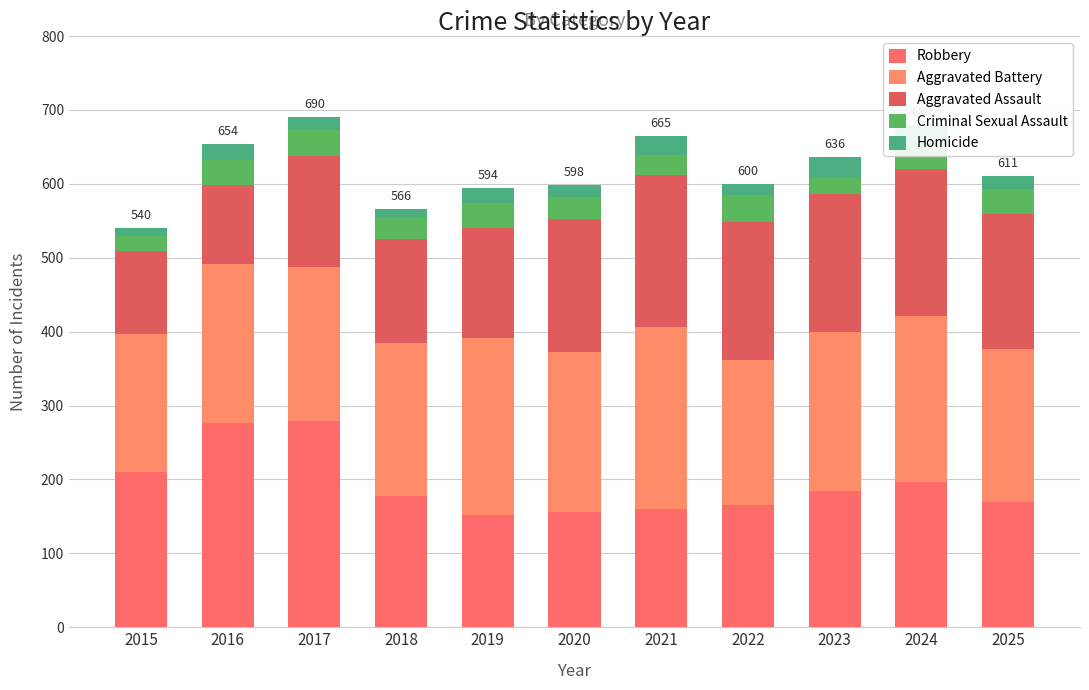

Which category has the lowest value in the Criminal Sexual Assault series?

2015